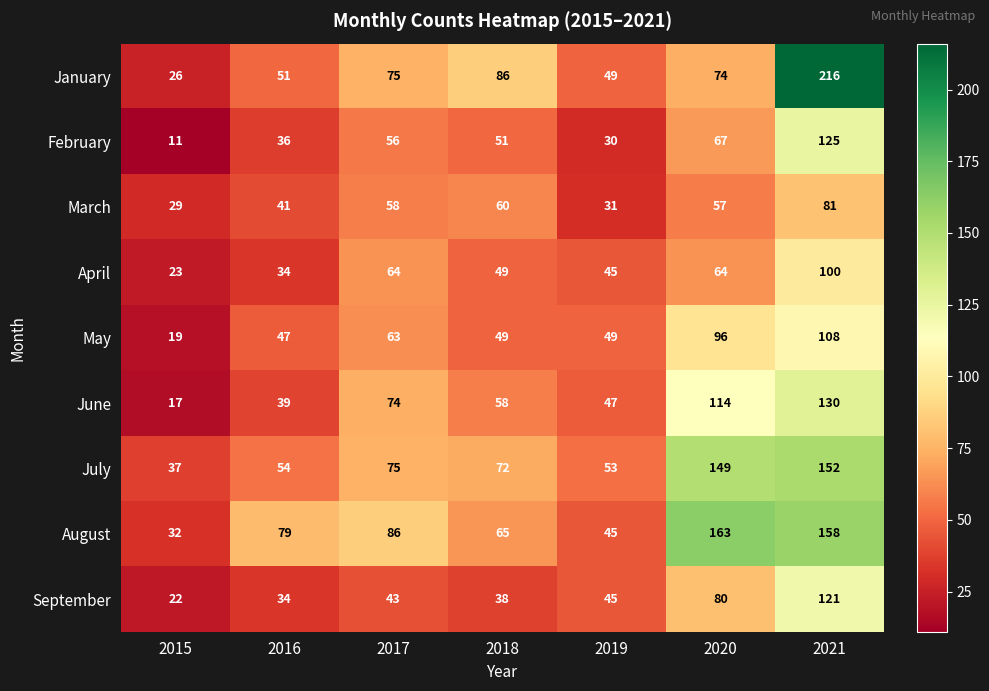

The June series shows 74 at 2017. True or false?

True